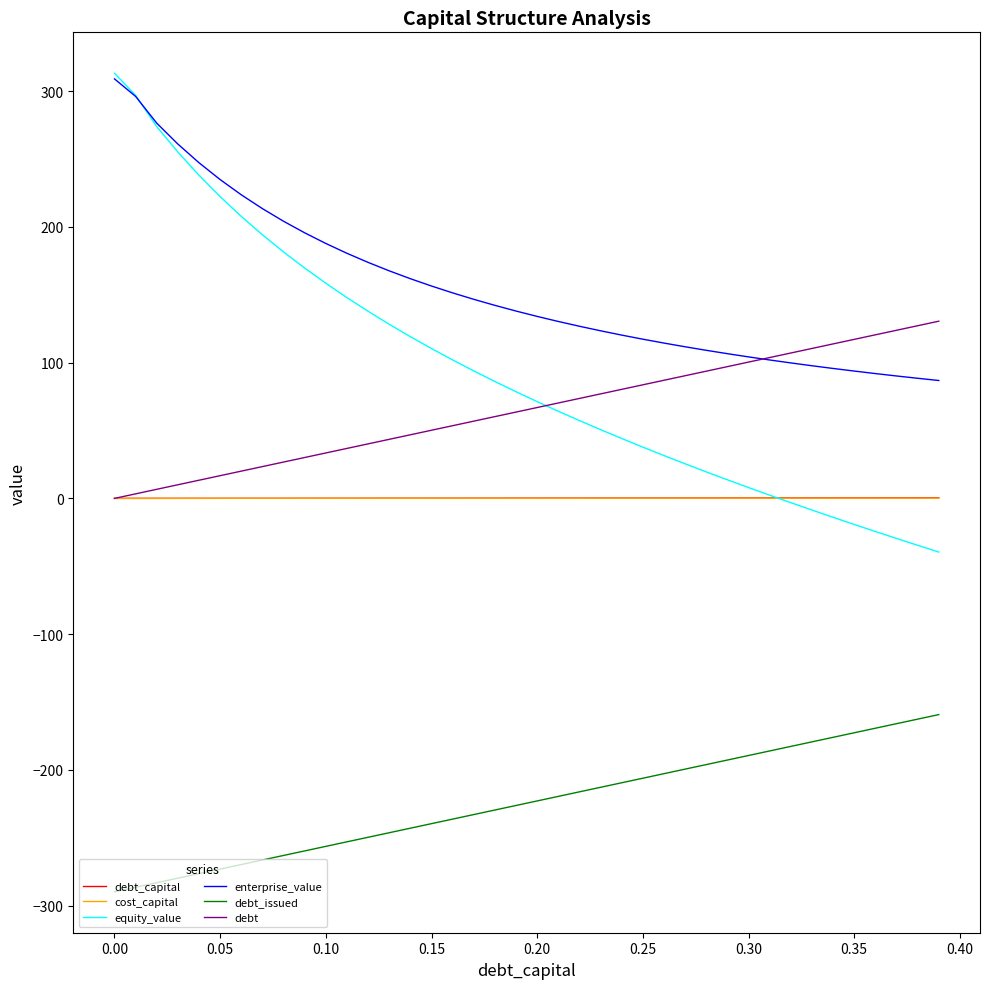

How many lines are shown in the chart?

6